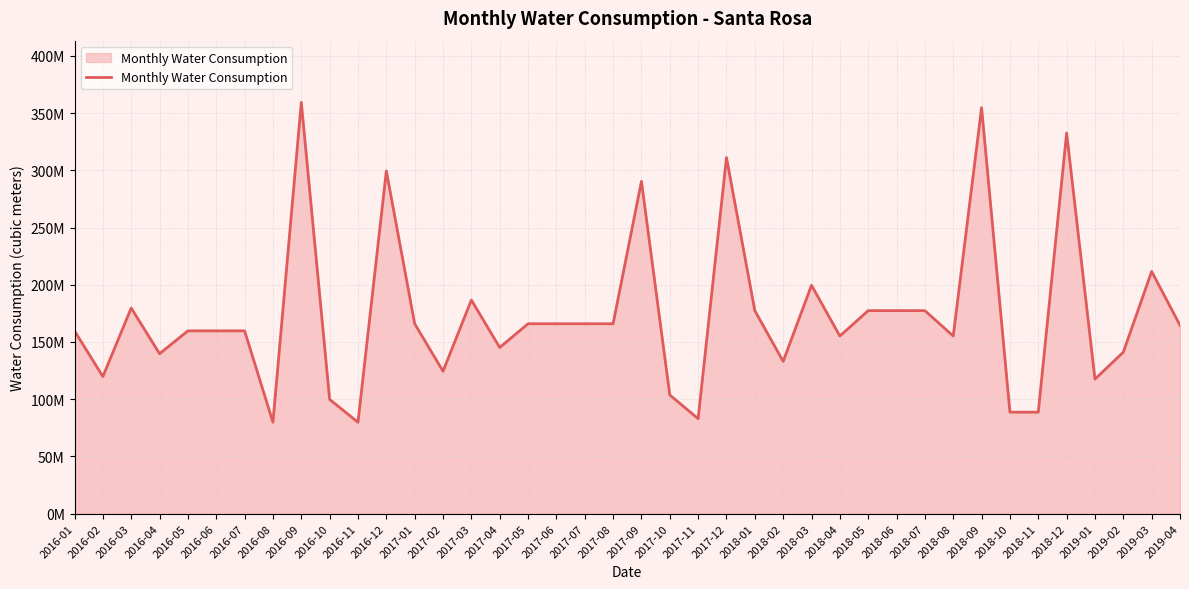

Does the chart display data point markers on the line(s)?

No